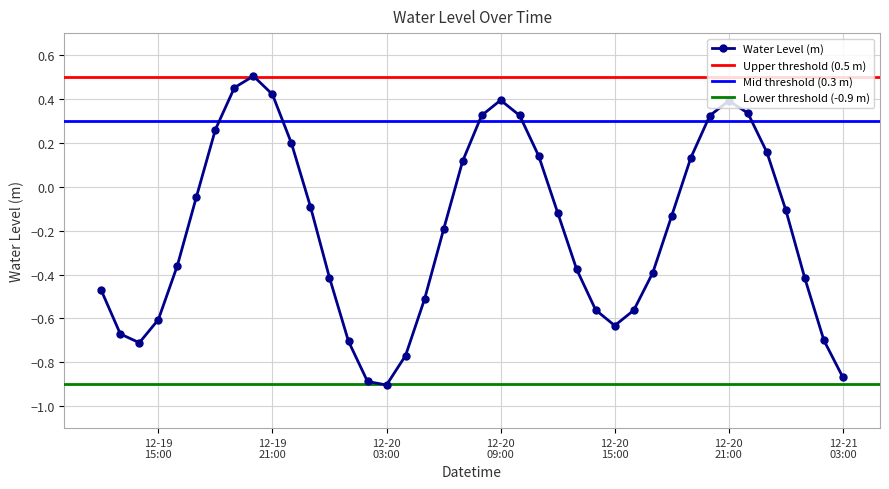

How many interior local peaks does the Water Level (m) series have?

3